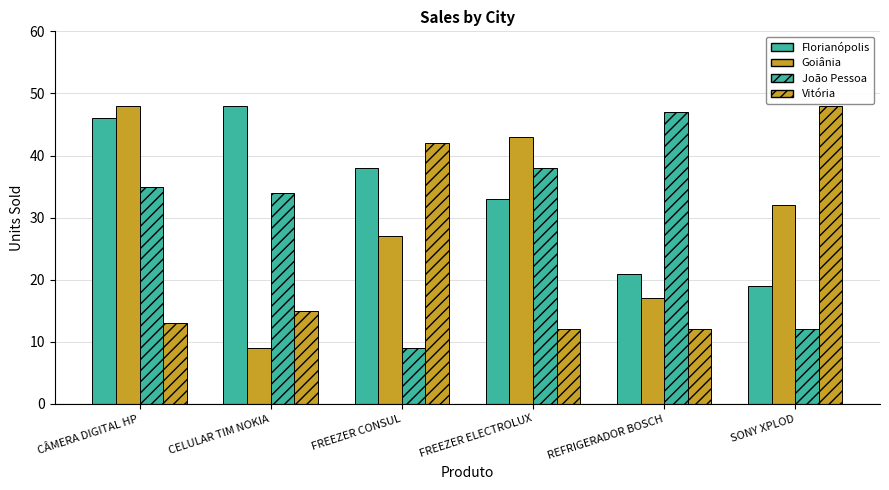

What is the difference between the Vitória values at CÂMERA DIGITAL HP and REFRIGERADOR BOSCH?

1